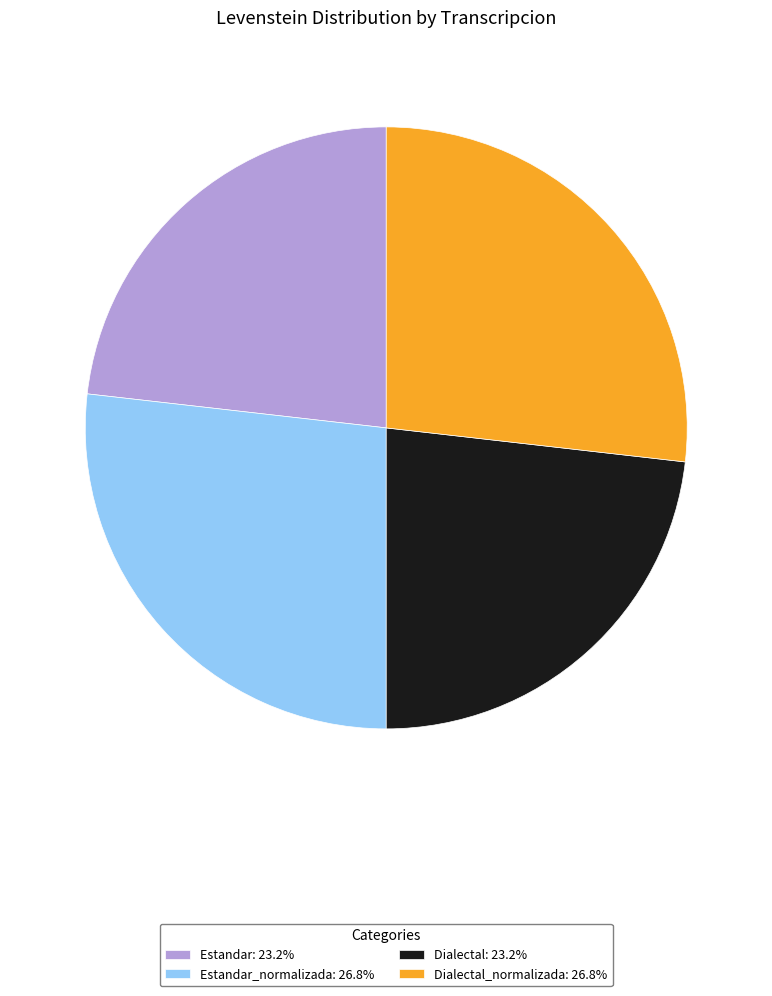

How many slices are in this pie chart?

4